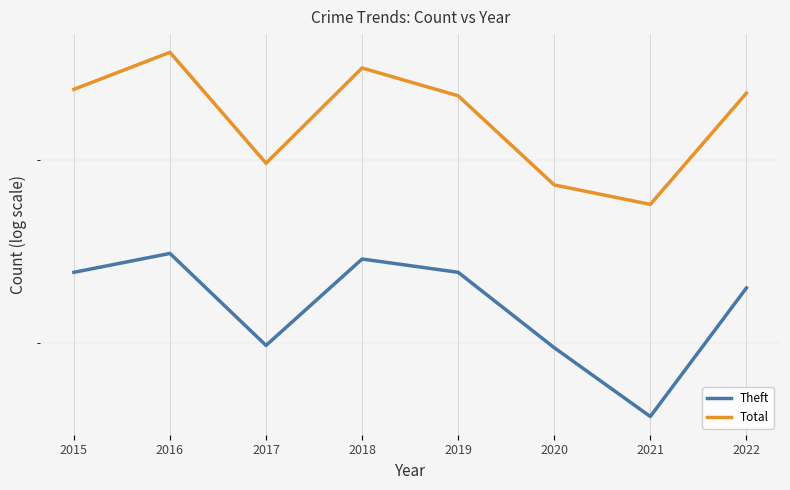

At which category is the sum across all series the highest?

2016